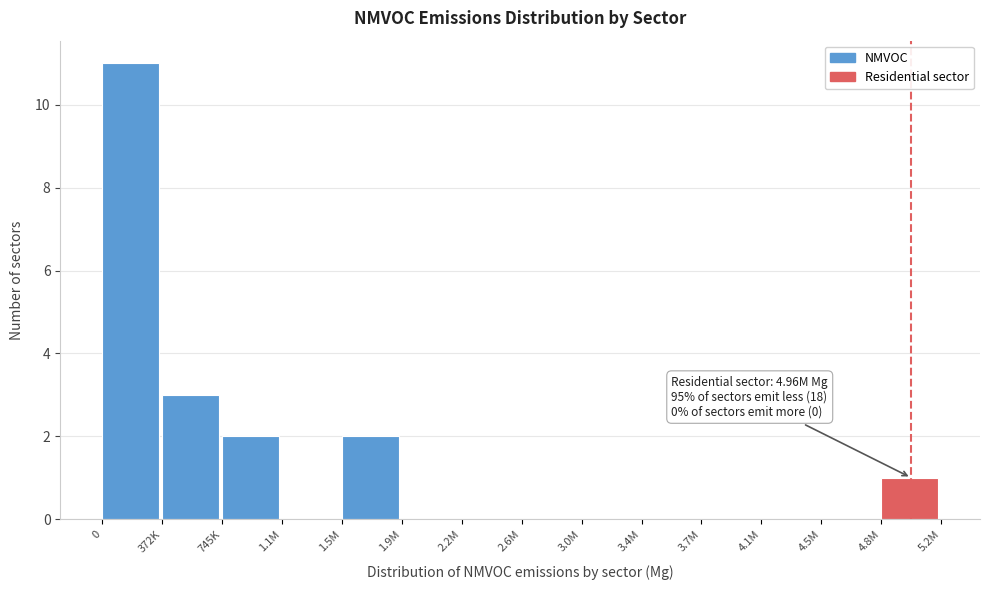

Reading left to right, extract all data points from this chart.

0=11	372K=3	745K=2	1.1M=0	1.5M=2	1.9M=0	2.2M=0	2.6M=0	3.0M=0	3.4M=0	3.7M=0	4.1M=0	4.5M=0	4.8M=1